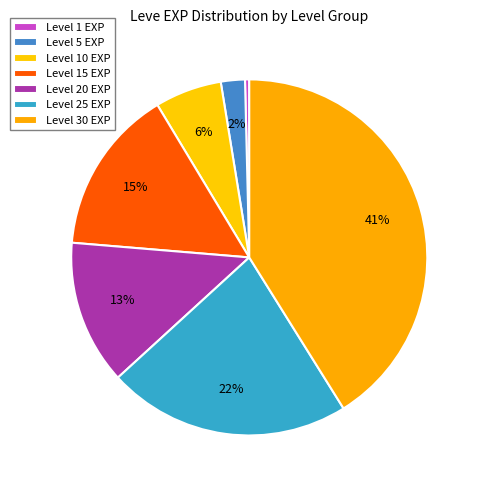

Count the number of slices in the pie.

7